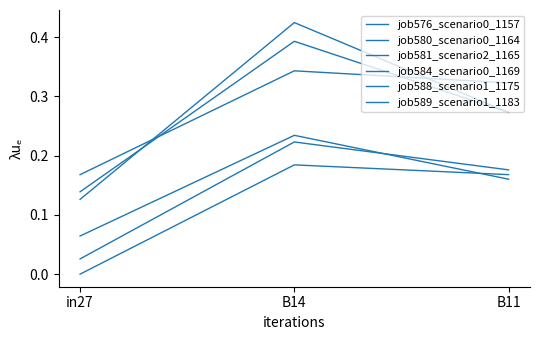

Reading left to right, extract all data points from this chart.

job576_scenario0_1157: in27=0.0	B14=0.2	B11=0.2
job580_scenario0_1164: in27=0.0	B14=0.2	B11=0.2
job581_scenario2_1165: in27=0.1	B14=0.4	B11=0.3
job584_scenario0_1169: in27=0.1	B14=0.2	B11=0.2
job588_scenario1_1175: in27=0.2	B14=0.3	B11=0.3
job589_scenario1_1183: in27=0.1	B14=0.4	B11=0.3